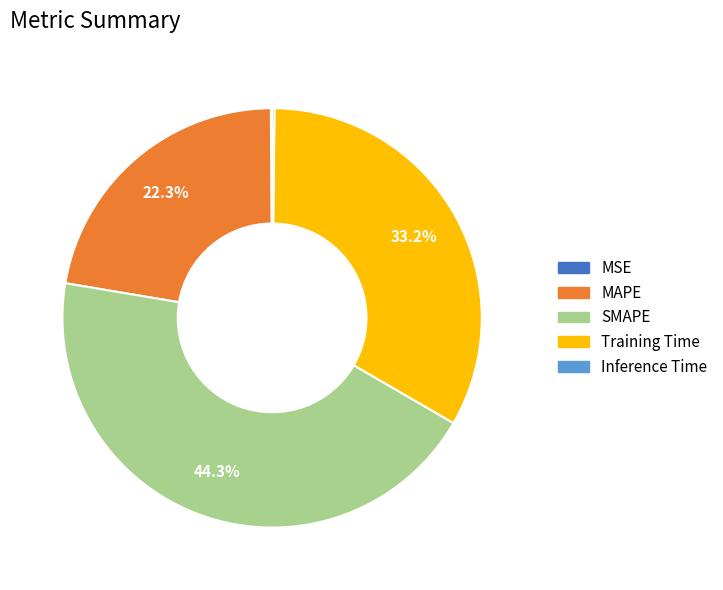

True or false: SMAPE accounts for 39% of the total.

False